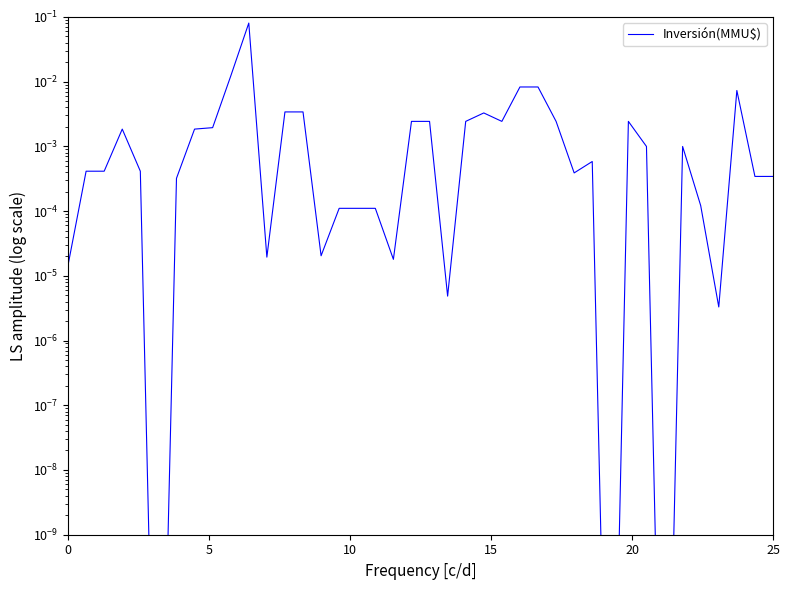

The value at 26 is 0.0. True or false?

False